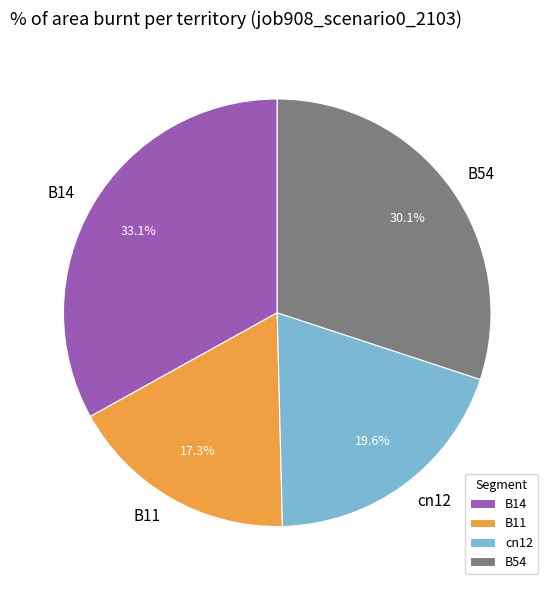

Is B14 the majority of the pie?

No